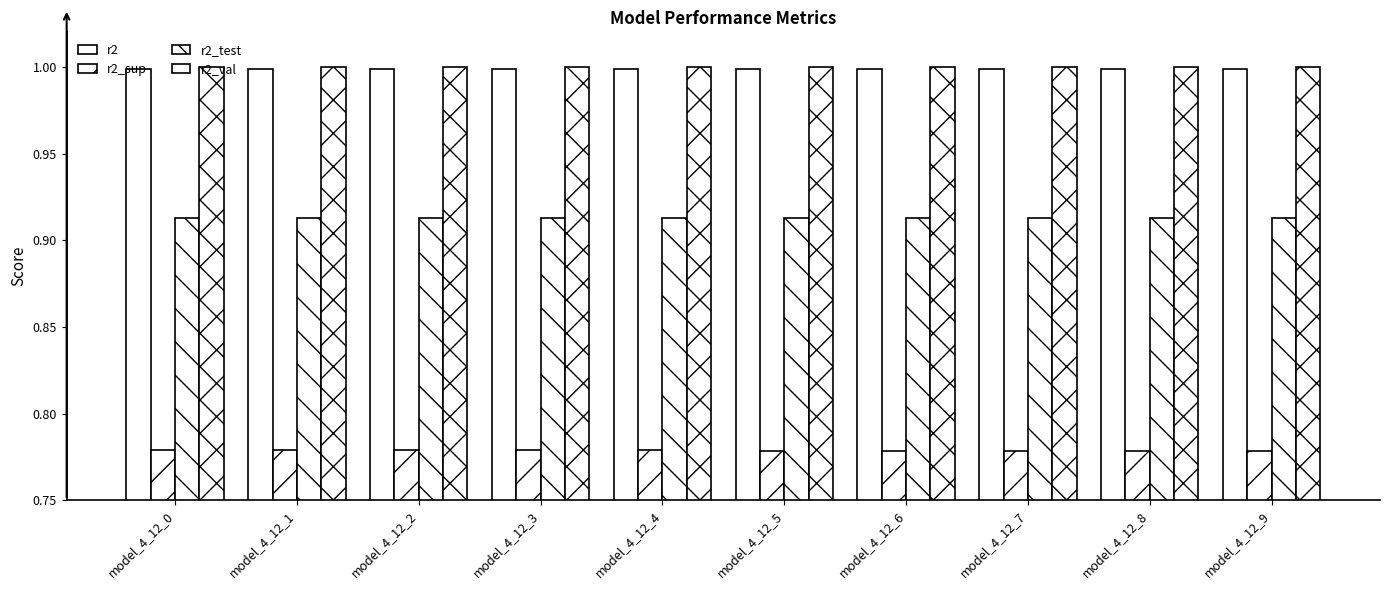

Which has a higher value, model_4_12_3 or model_4_12_6?

model_4_12_6